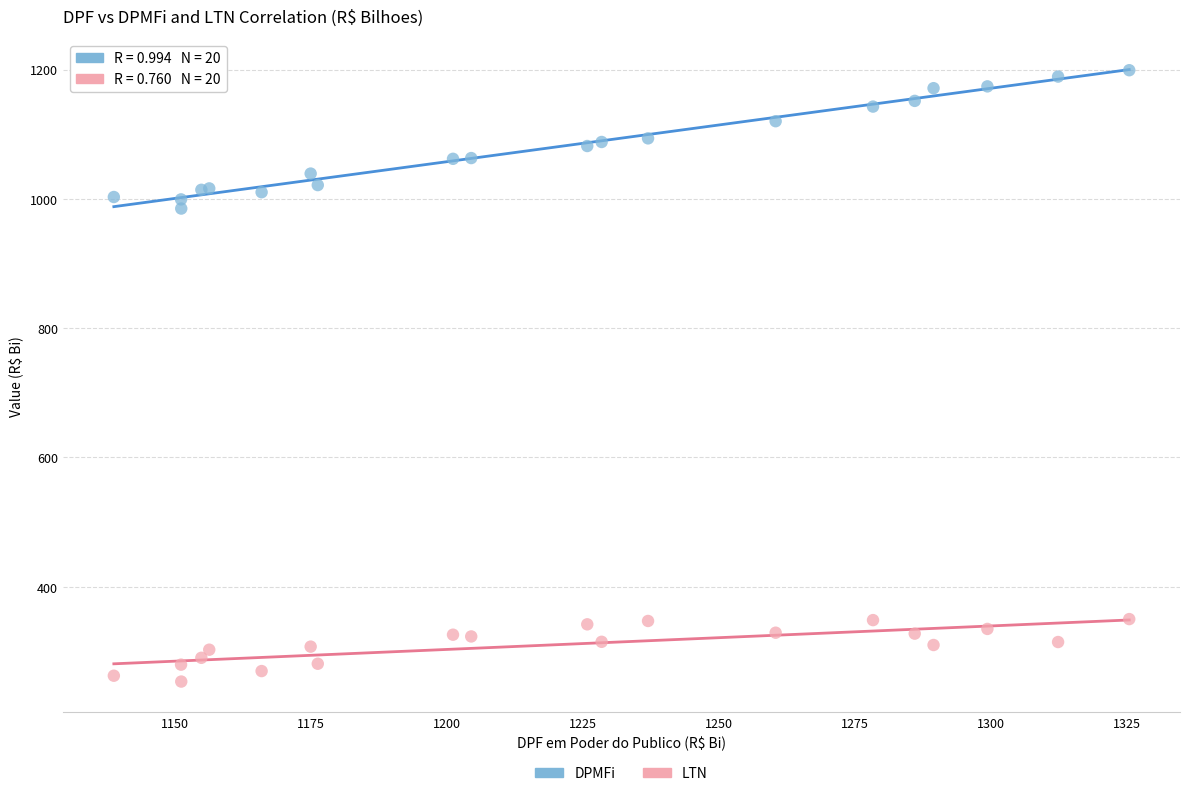

What is the X range (max minus min) for the scatter plot?

186.5